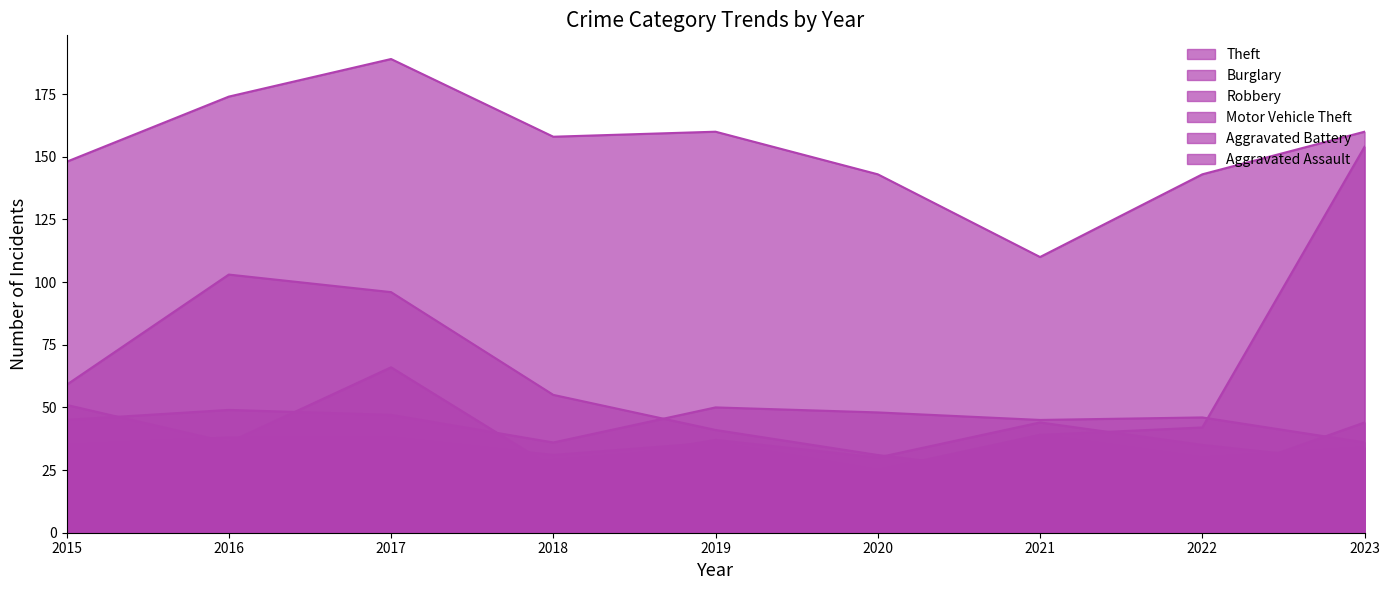

What is the greatest value displayed?

189